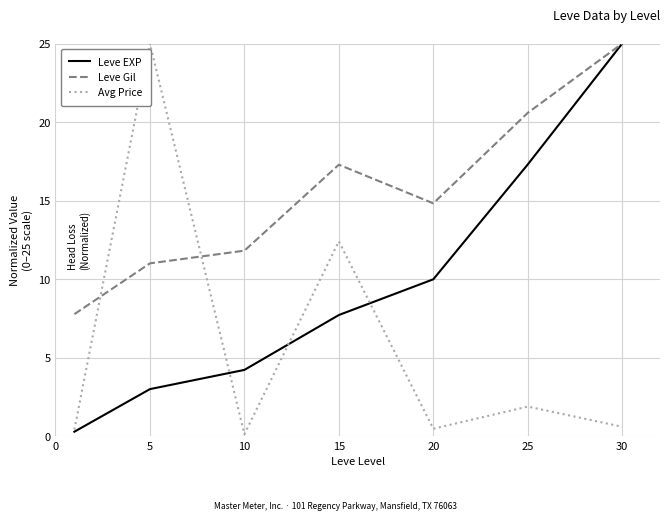

List the series in order of their overall mean, highest first.

Leve Gil, Leve EXP, Avg Price